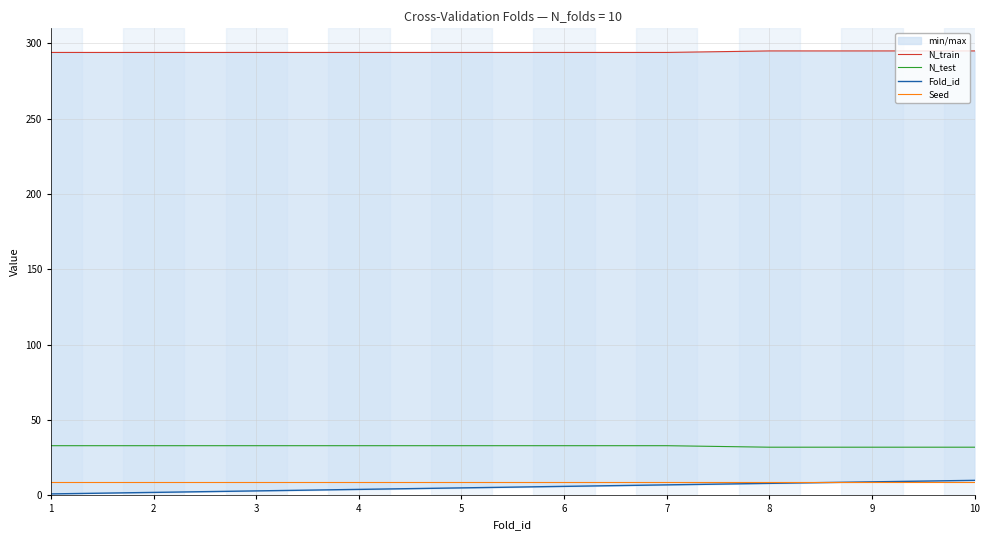

Which series has the widest spread of values?

Fold_id